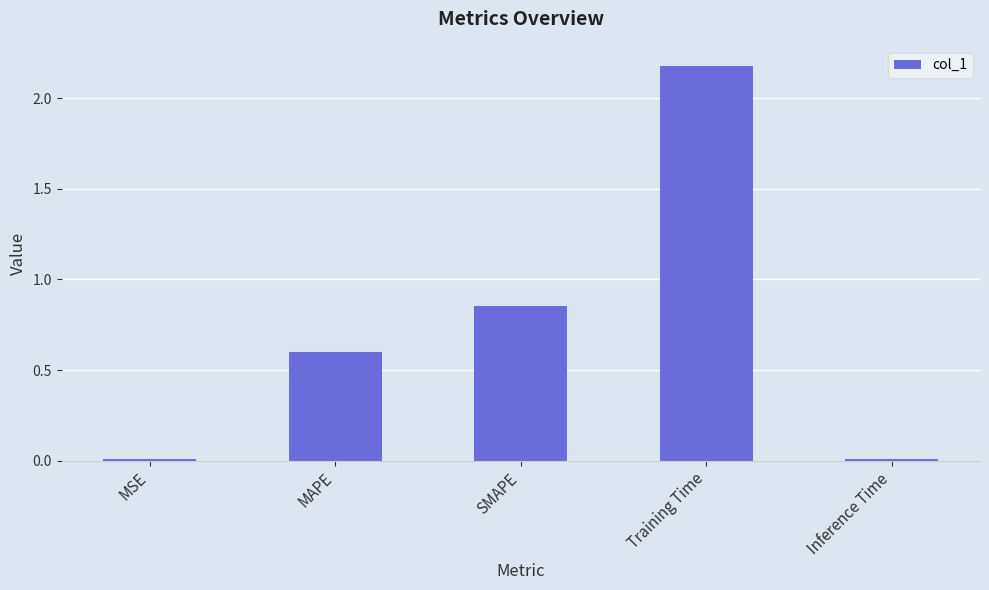

What is the greatest value displayed?

2.2